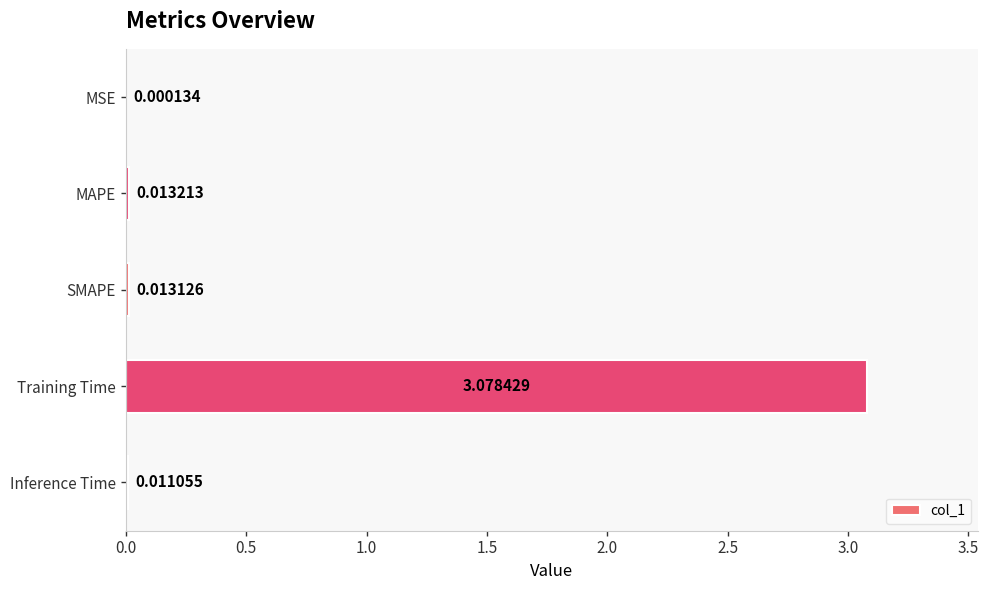

Which label corresponds to the largest value in the chart?

Training Time